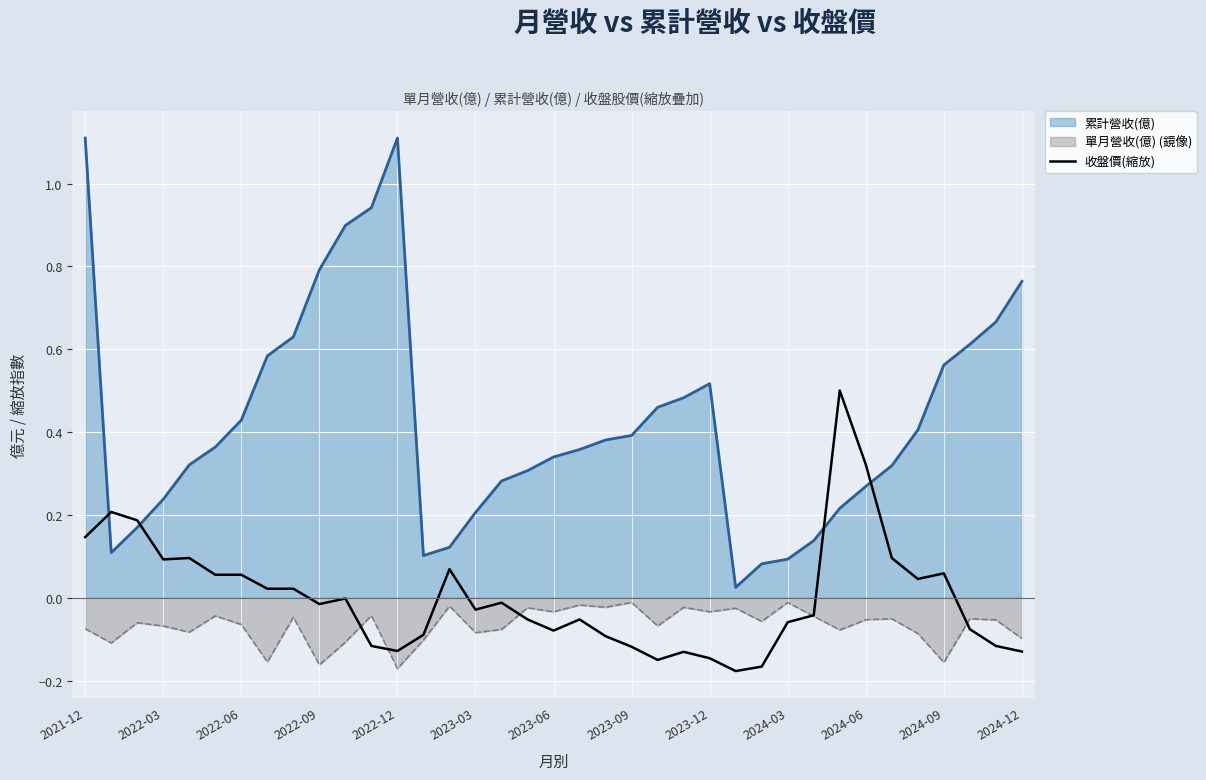

True or false: 累計營收(億) and 單月營收(億) (鏡像) intersect in this chart.

False